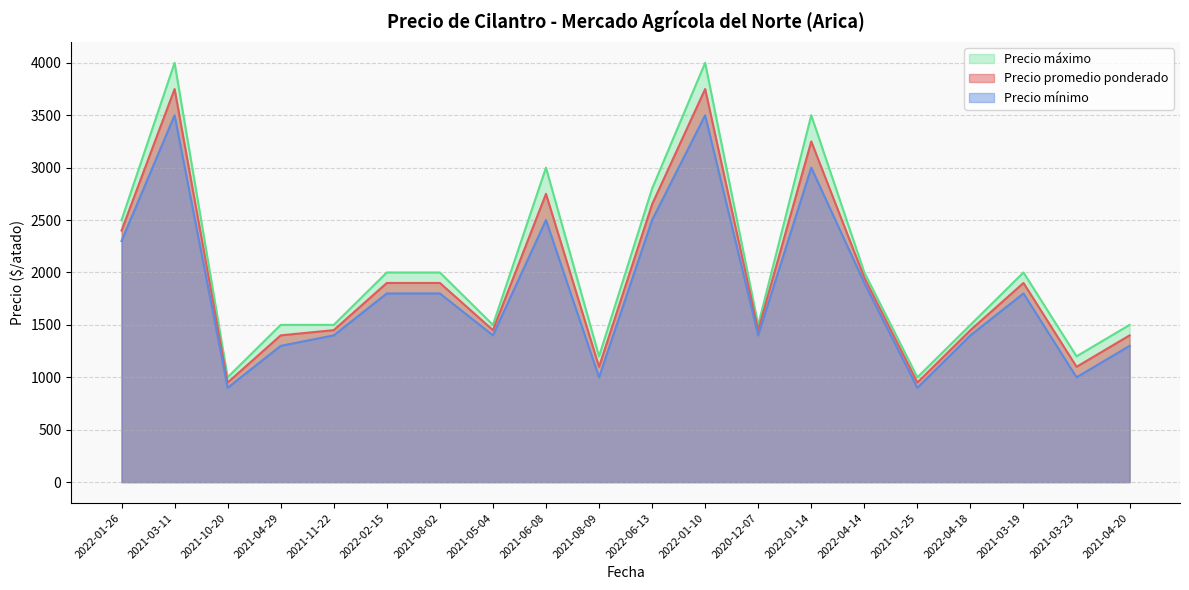

Reading left to right, transcribe all the data shown in this chart.

Precio promedio ponderado: 2400	3750	950	1400	1450	1900	1900	1450	2750	1100	2650	3750	1450	3250	1950	950	1450	1900	1100	1400
Precio mínimo: 2300	3500	900	1300	1400	1800	1800	1400	2500	1000	2500	3500	1400	3000	1900	900	1400	1800	1000	1300
Precio máximo: 2500	4000	1000	1500	1500	2000	2000	1500	3000	1200	2800	4000	1500	3500	2000	1000	1500	2000	1200	1500